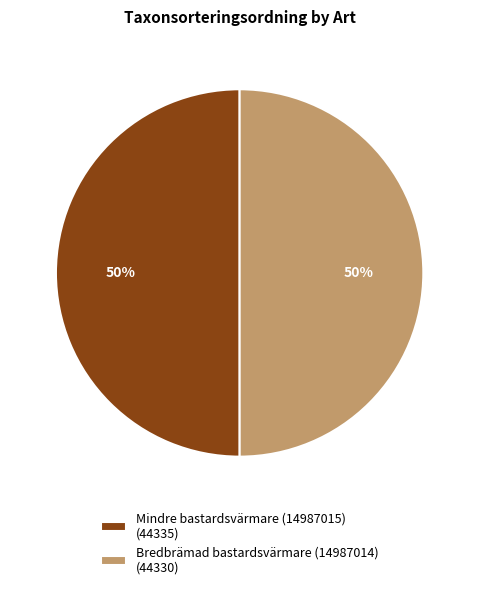

To the nearest percent, what portion does Mindre bastardsvärmare (14987015) (44335) represent?

50%